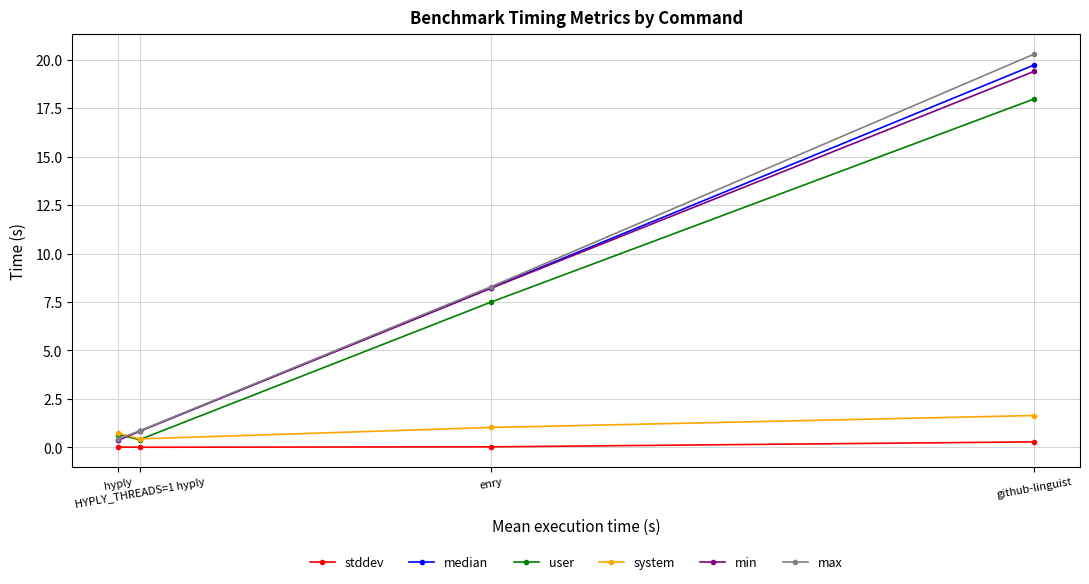

Is the value of min at enry greater than the value of stddev at hyply?

Yes